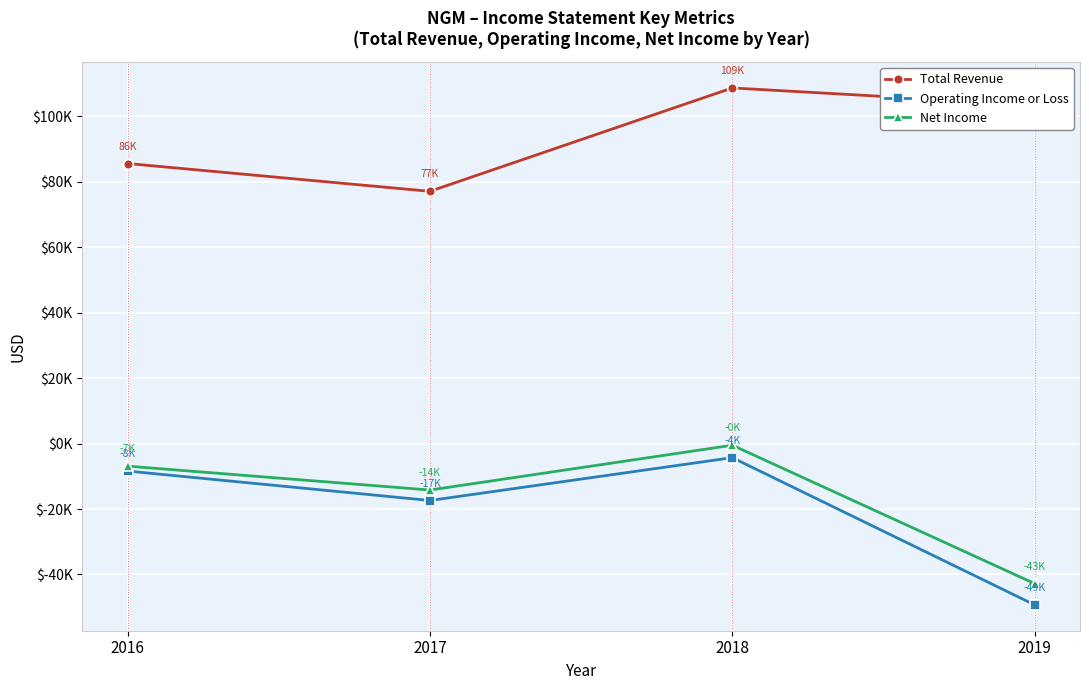

The value of Net Income at 2017 is -23961. True or false?

False